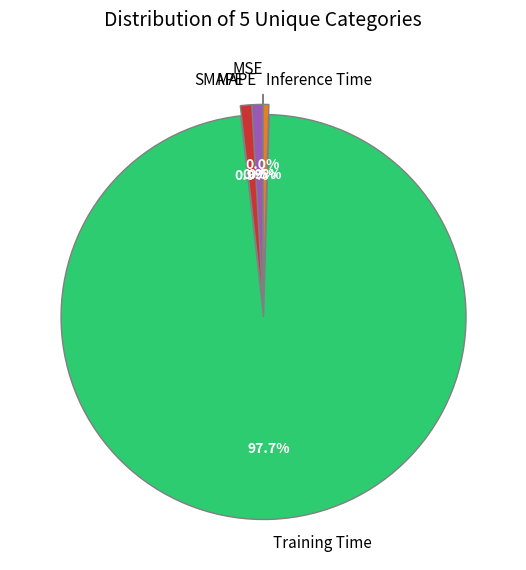

Does any single category account for the majority?

Yes